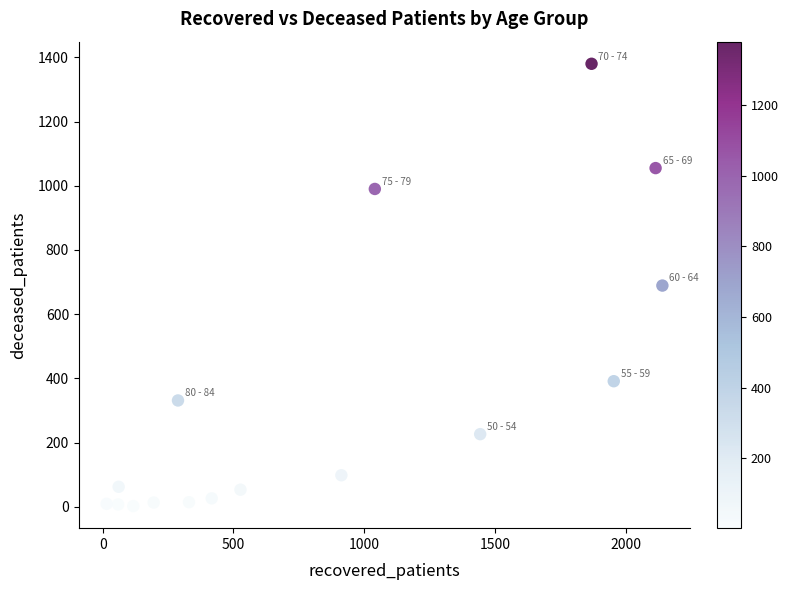

What is the range of Y values (max minus min)?

1378